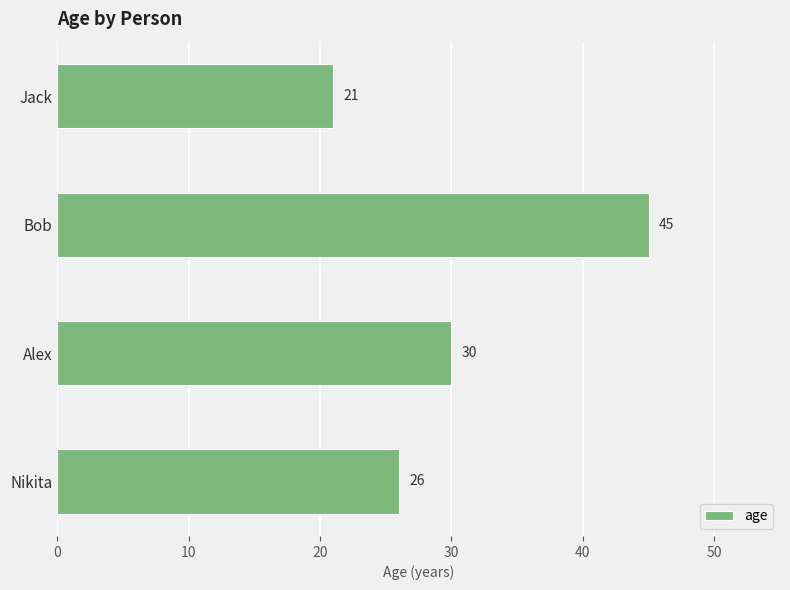

Reading bottom to top, list all the values displayed in this chart.

Nikita=26	Alex=30	Bob=45	Jack=21